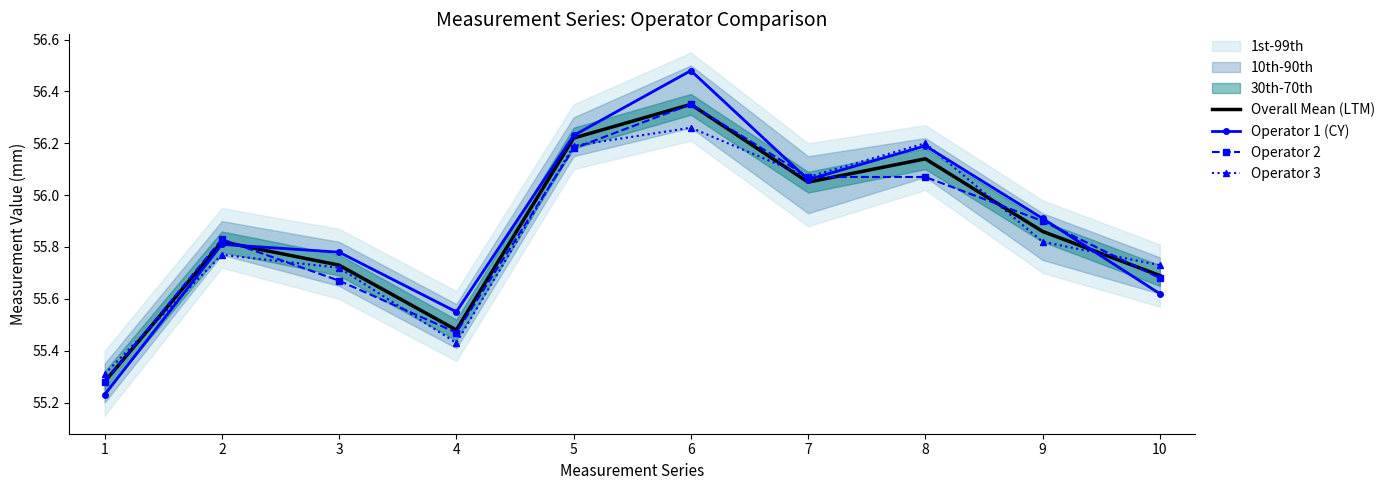

Is it true that Operator 3 equals 84.0 at 7?

False